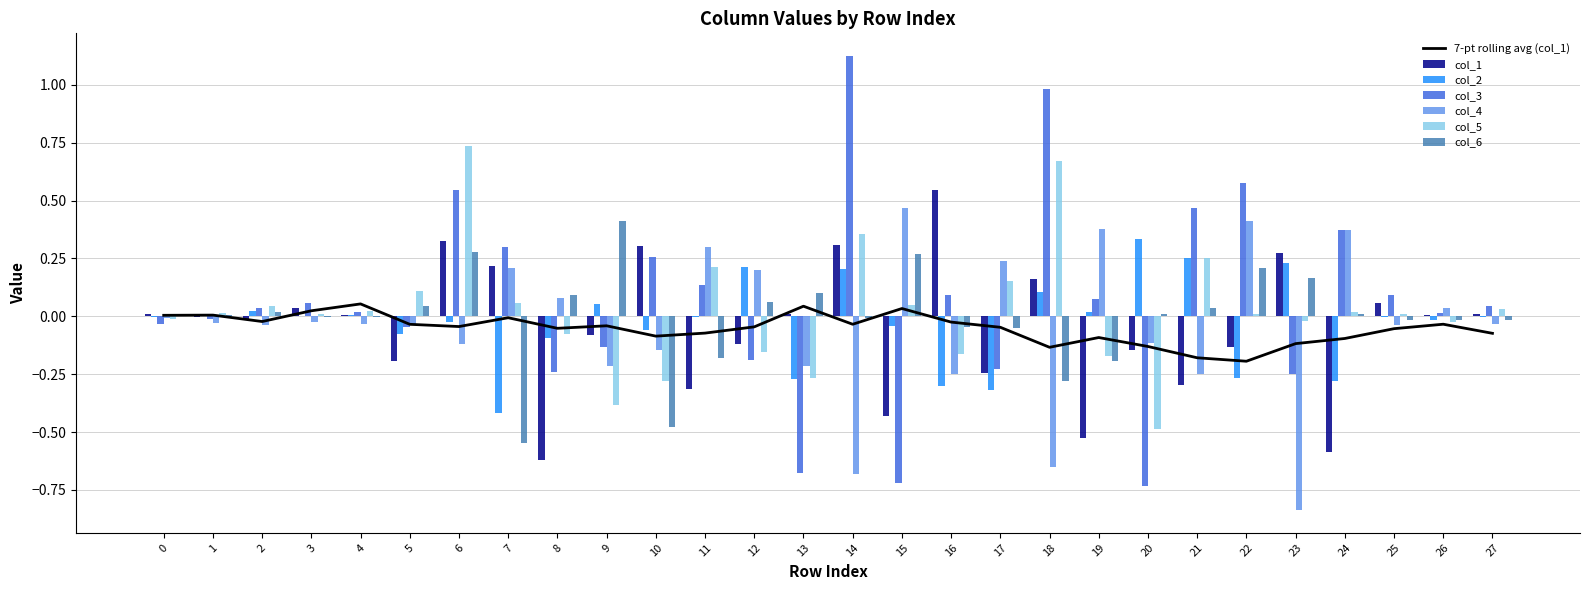

Which category has the highest value in the col_2 series?

20